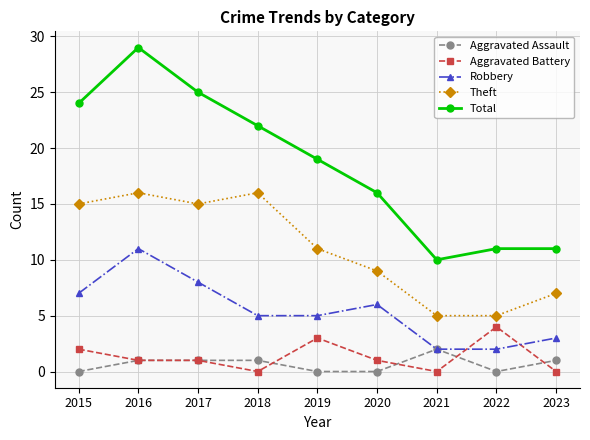

Which series changed the most between 2015 and 2020?

Total